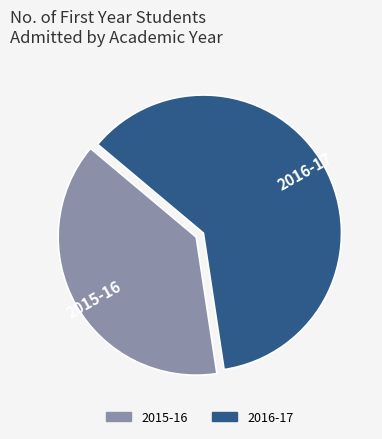

True or false: 2016-17 accounts for 51% of the total.

False